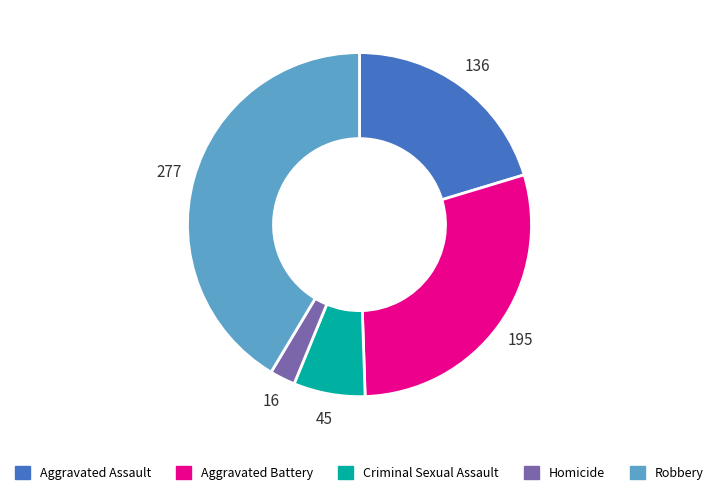

Does Criminal Sexual Assault represent more than half of the total?

No